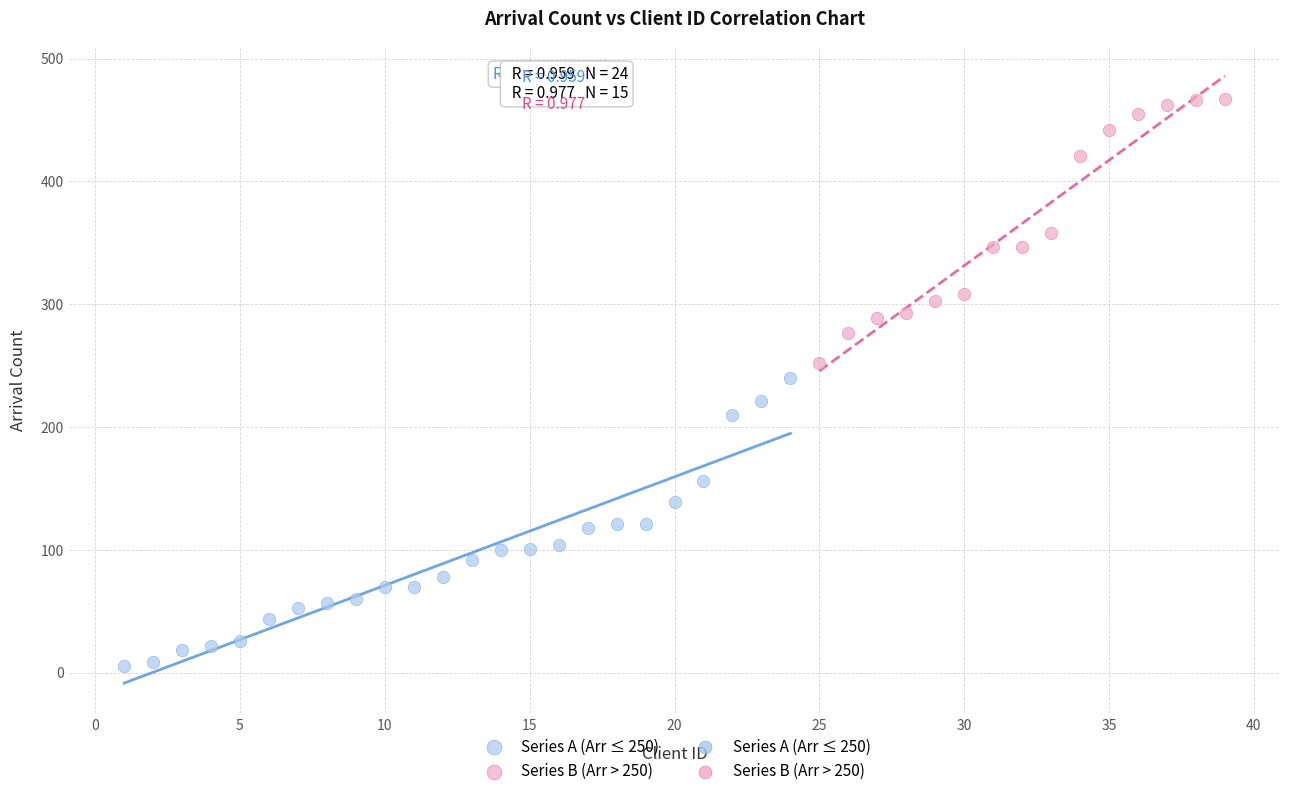

Which series contains the lowest Y value?

Series A (Arr ≤ 250)